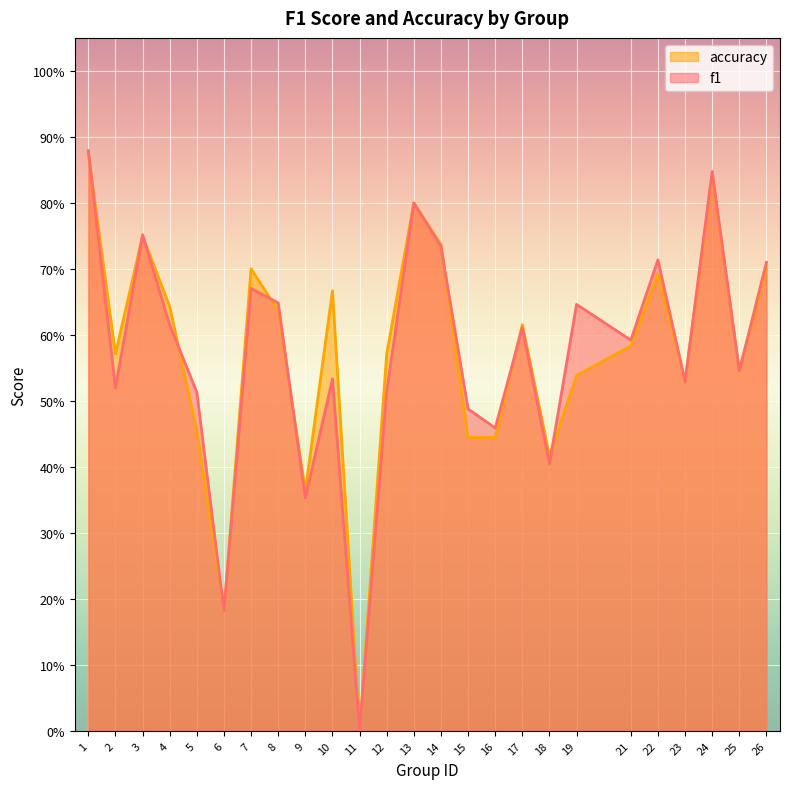

Count the number of data series in this chart.

2